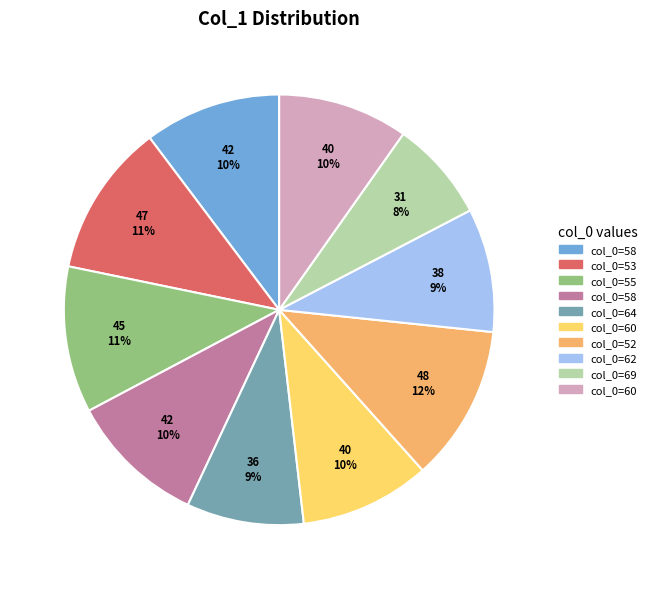

Does any single category account for the majority?

No